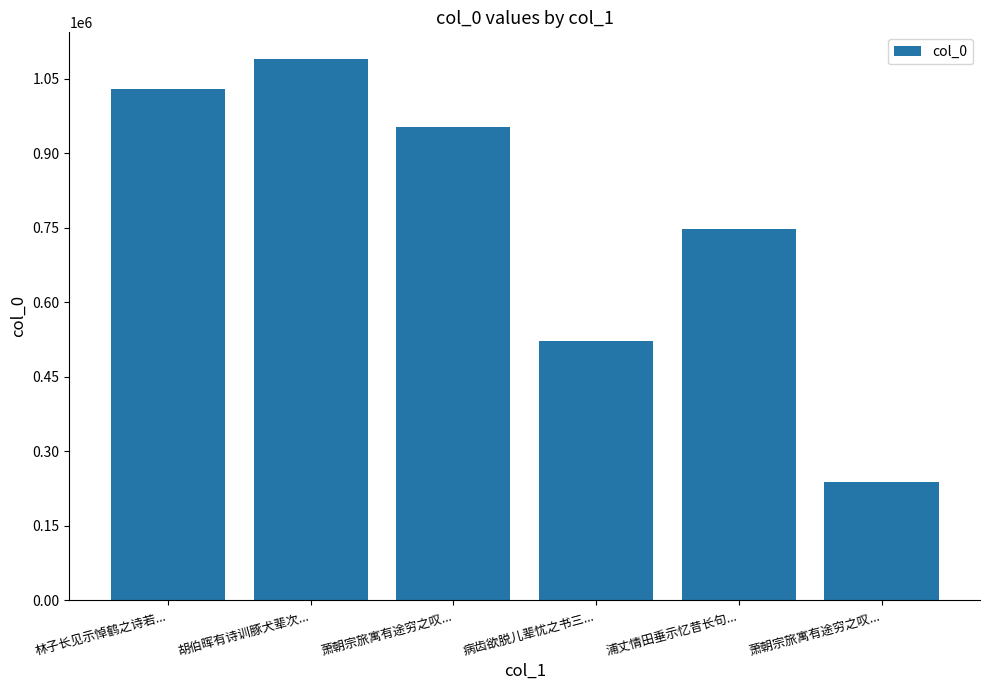

How many distinct data groups are displayed?

1